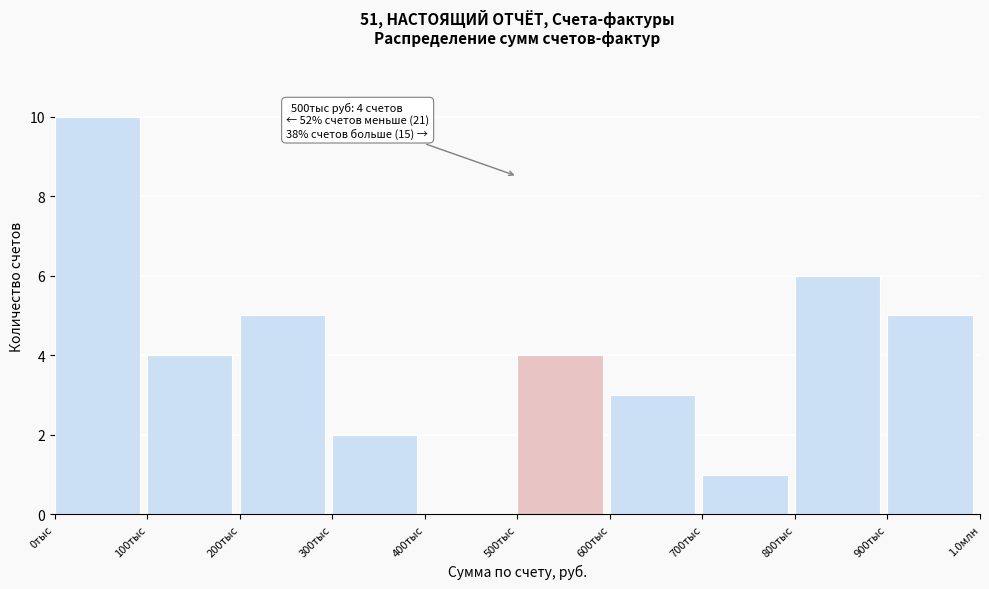

Reading right to left, list all the values displayed in this chart.

900тыс=5	800тыс=6	700тыс=1	600тыс=3	500тыс=4	400тыс=0	300тыс=2	200тыс=5	100тыс=4	0тыс=10